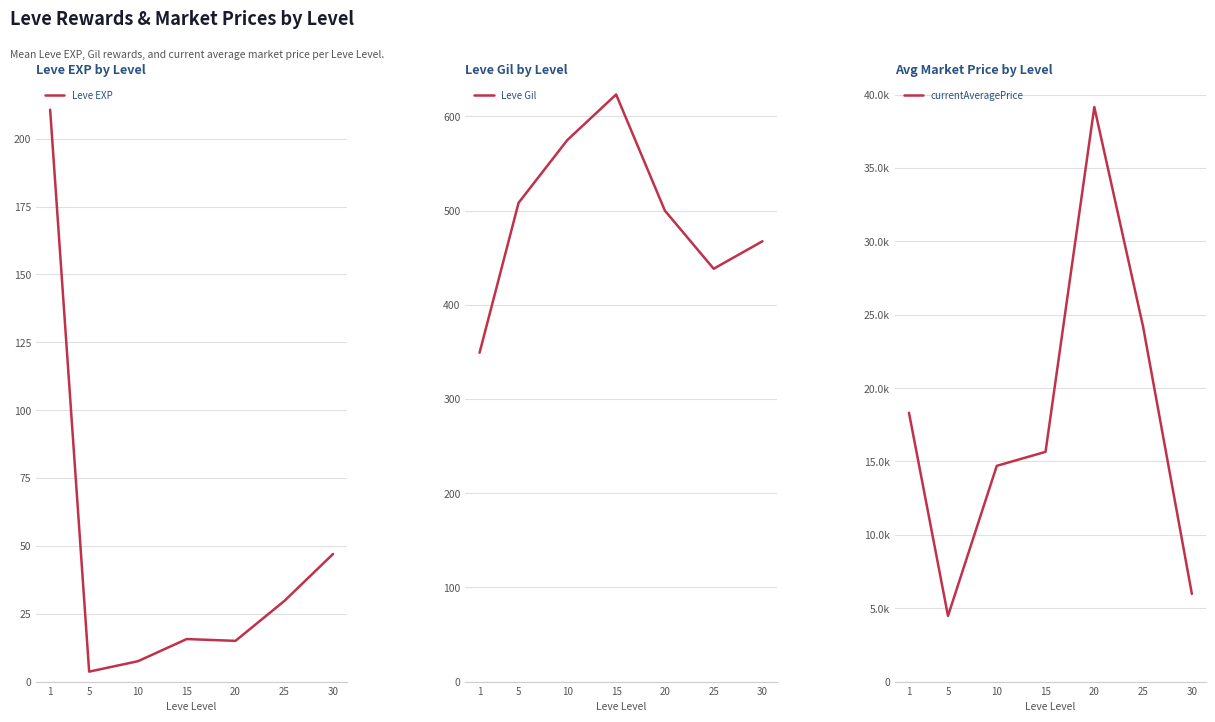

Reading right to left, what are all the values shown in this chart?

Leve EXP: 47.0	29.7	15.0	15.7	7.5	3.7	210.7
Leve Gil: 467.5	438.3	500.0	623.3	575.0	508.3	349.2
currentAveragePrice: 5980.2	24187.3	39157.7	15657.0	14703.0	4477.0	18323.3